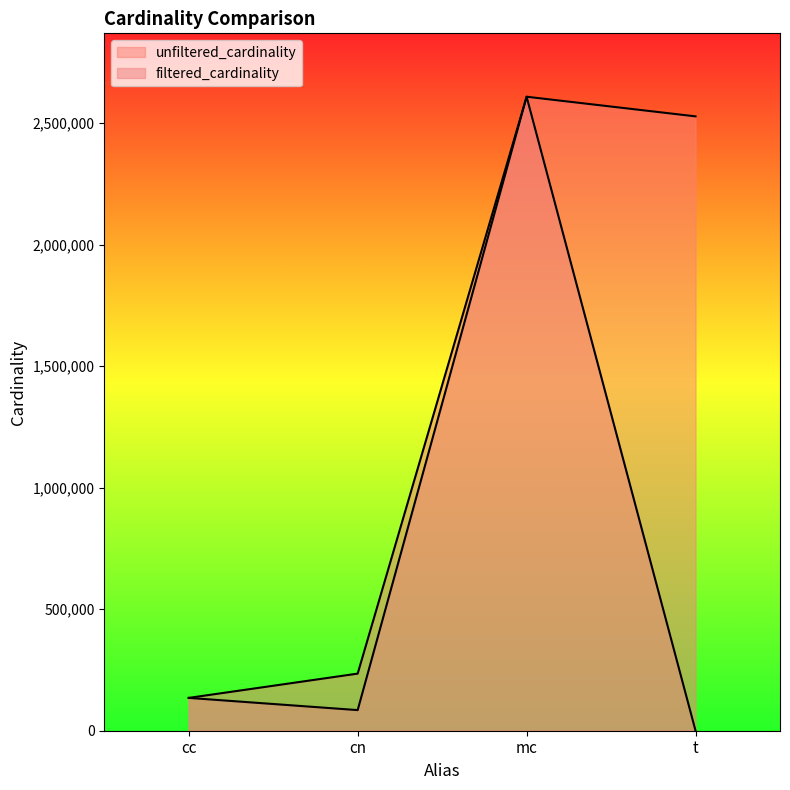

Which category has the lowest value in the filtered_cardinality series?

t